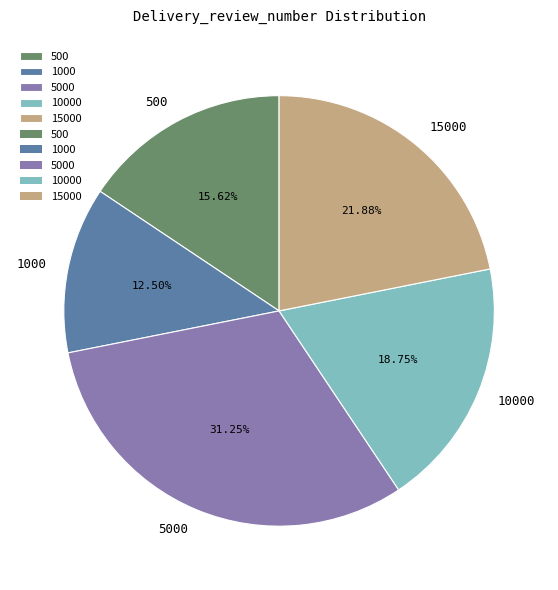

Rank the categories by value from lowest to highest.

1000, 500, 10000, 15000, 5000